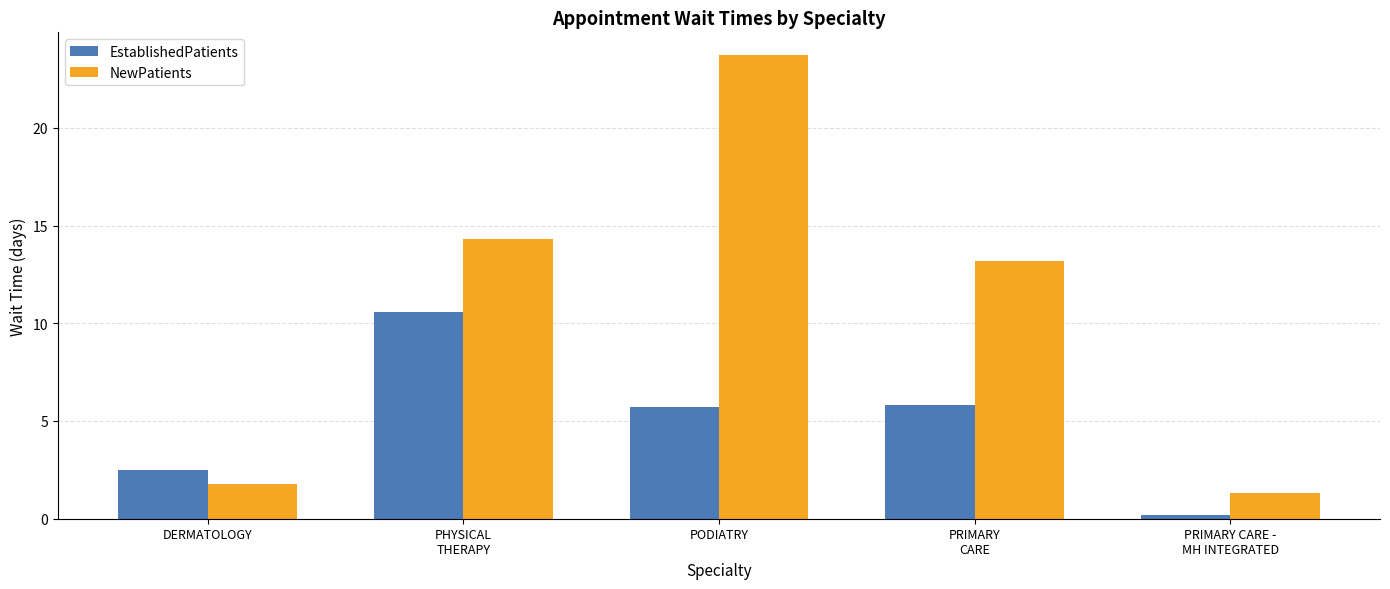

What is the total value across all series at PODIATRY?

29.4